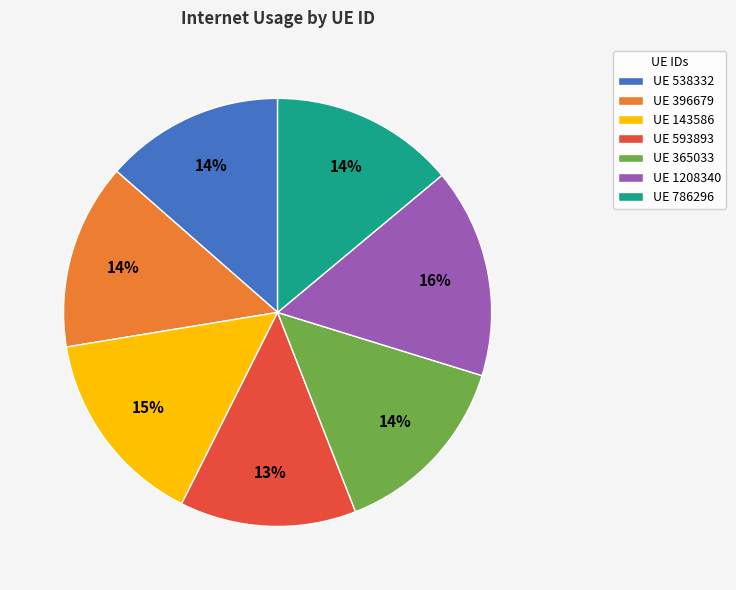

True or false: UE 786296 accounts for 14% of the total.

True